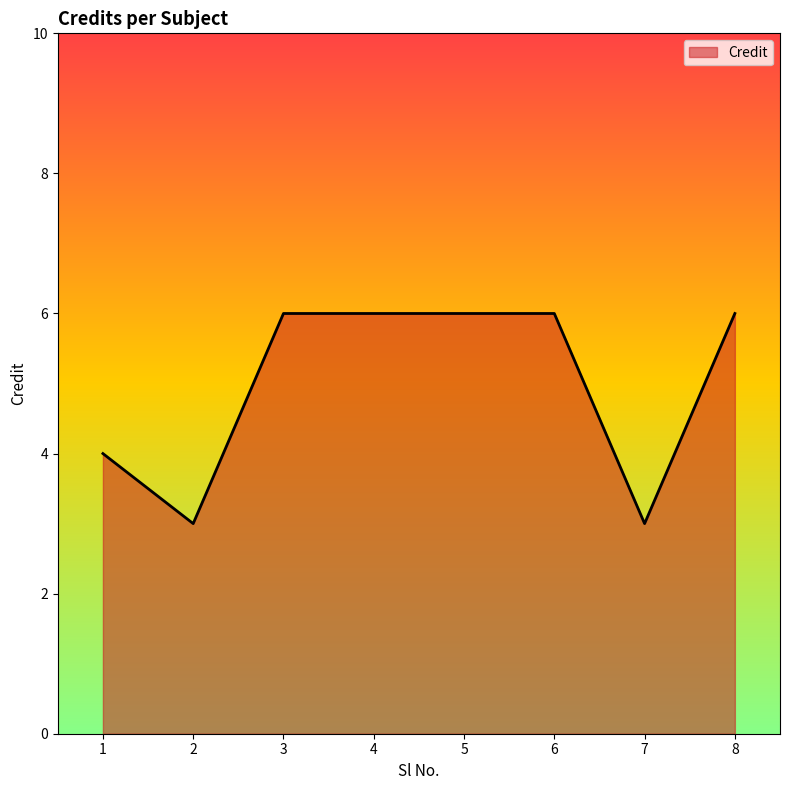

Does the chart display data point markers on the line(s)?

No